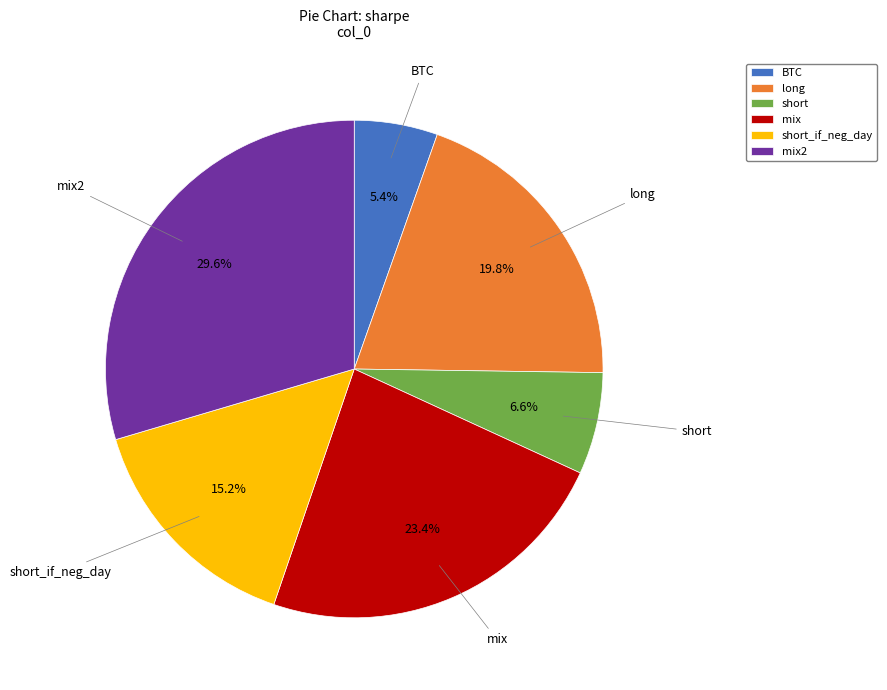

To the nearest percent, what percentage of the pie is short_if_neg_day?

15%